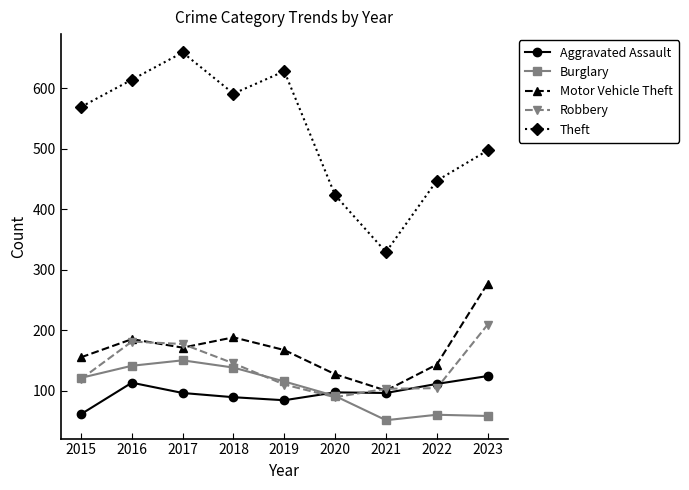

Which series has the largest total across all categories?

Theft